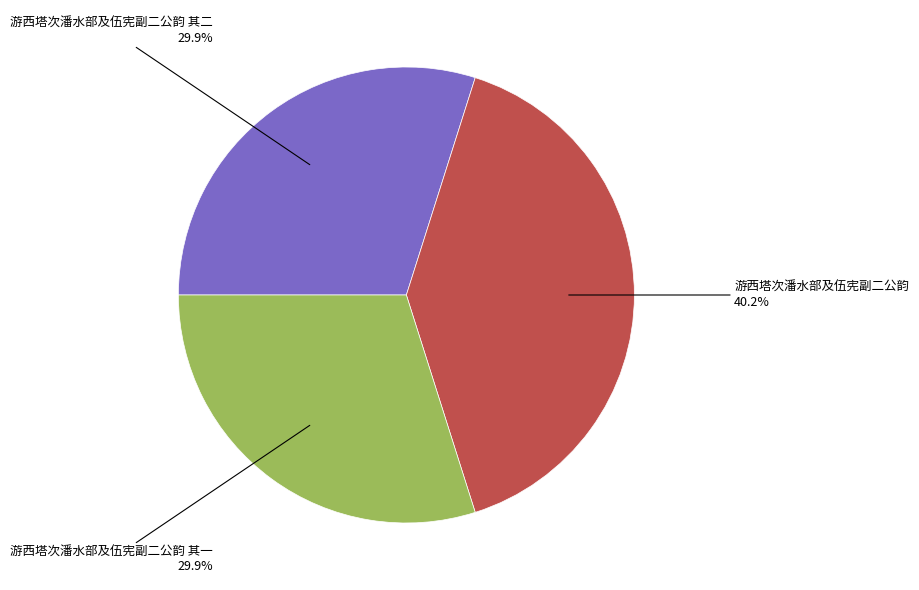

Do 游西塔次潘水部及伍宪副二公韵 and 游西塔次潘水部及伍宪副二公韵 其二 together represent more than half of the pie?

Yes